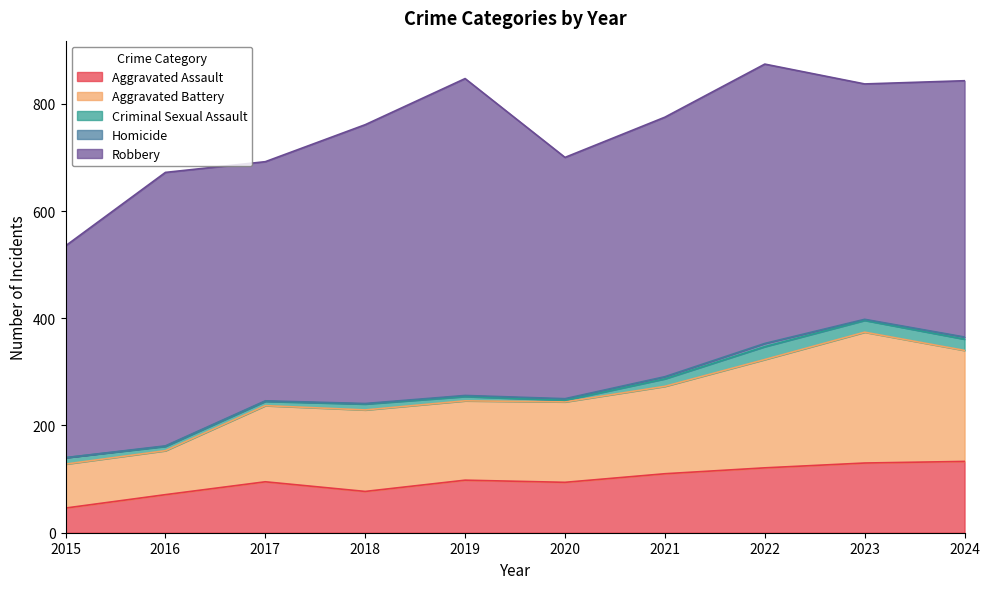

What is the average value of the Aggravated Assault series?

98